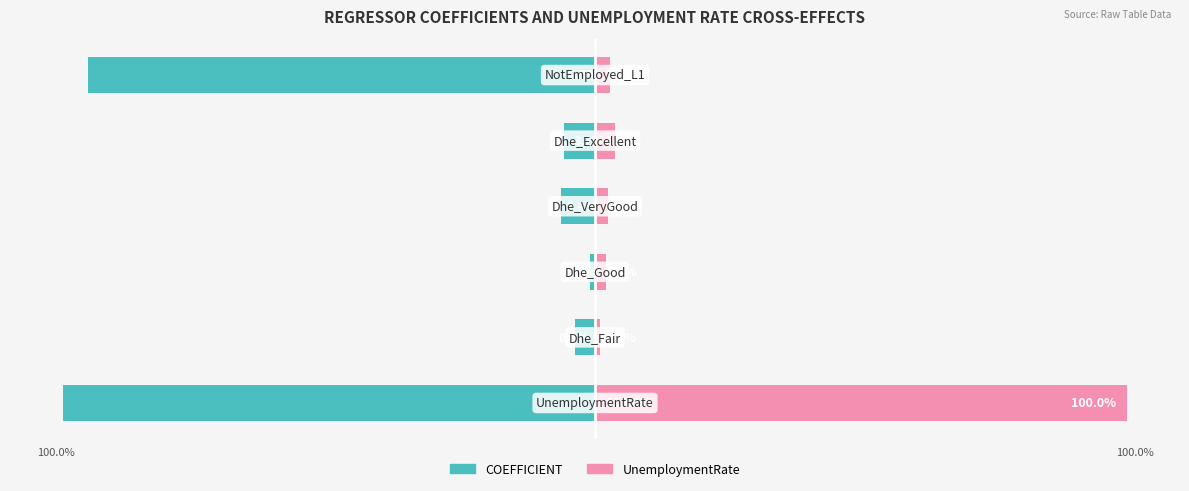

What are all the series names shown in the legend?

COEFFICIENT, UnemploymentRate